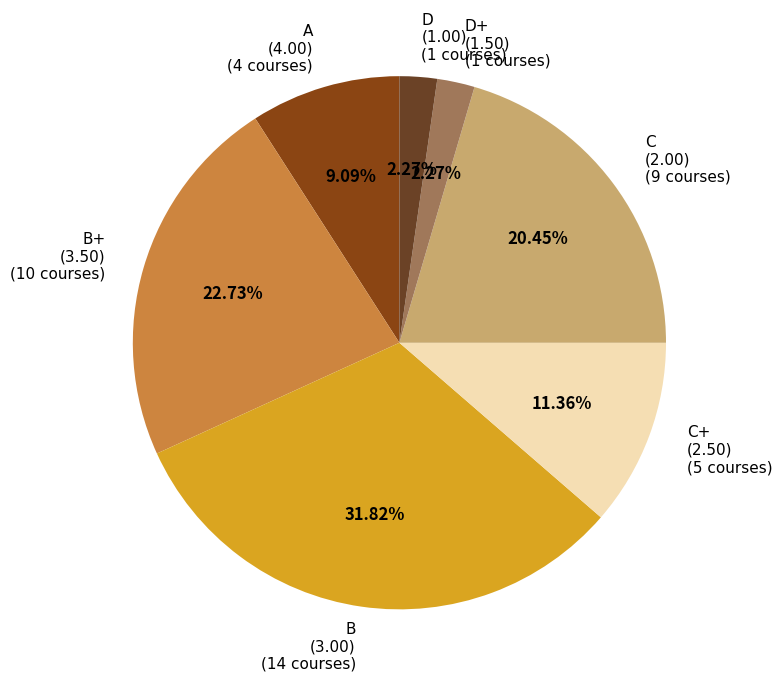

Which has a higher value, D (1.00) (1 courses) or B (3.00) (14 courses)?

B (3.00) (14 courses)